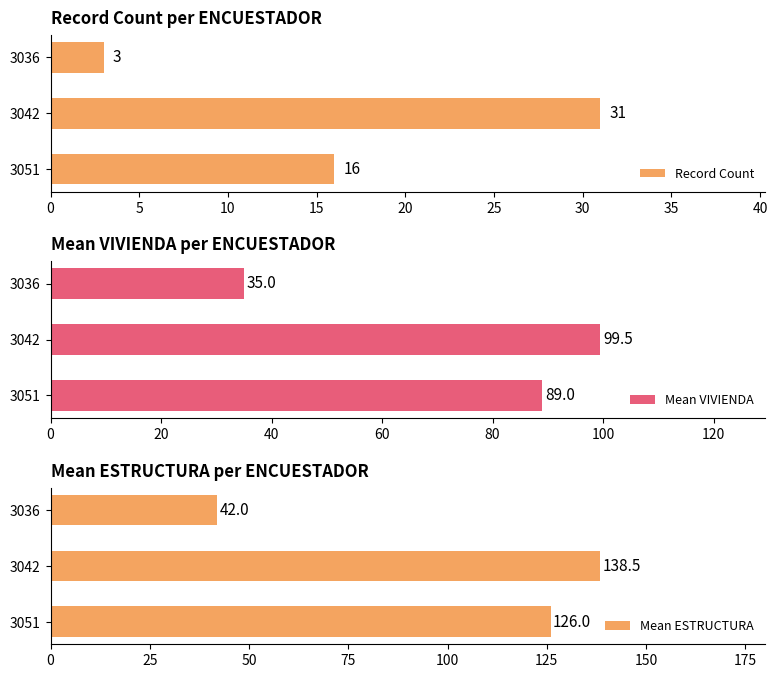

What value does the Mean ESTRUCTURA series have at 3036?

42.0